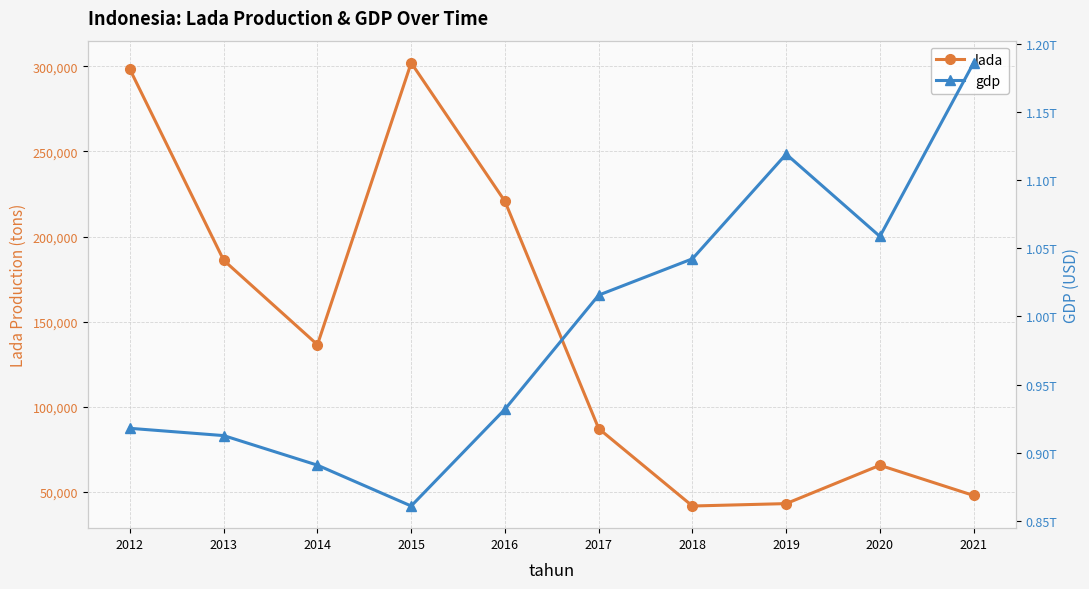

Is it true that lada equals 65641.6 at 2020?

True